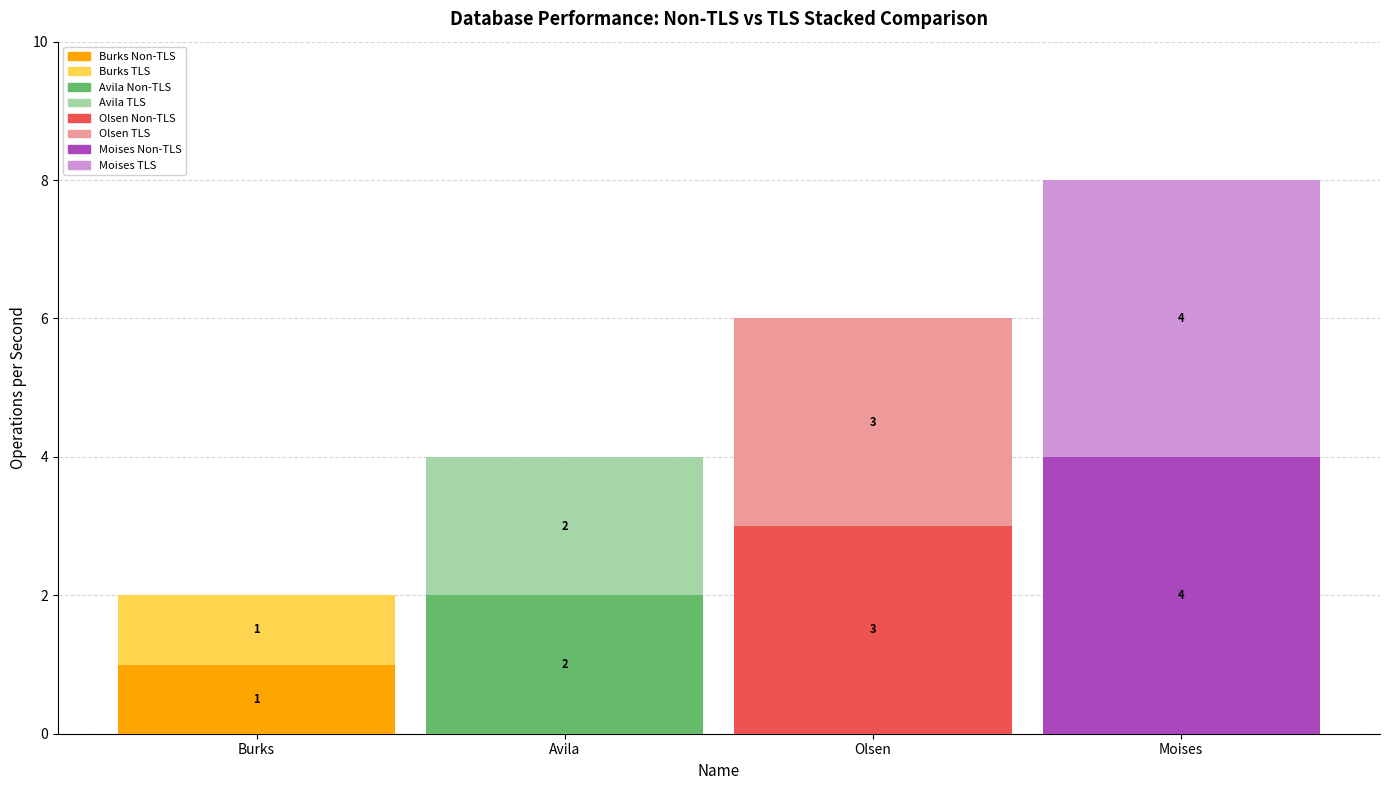

True or false: TLS has a value of 2 at Avila.

True